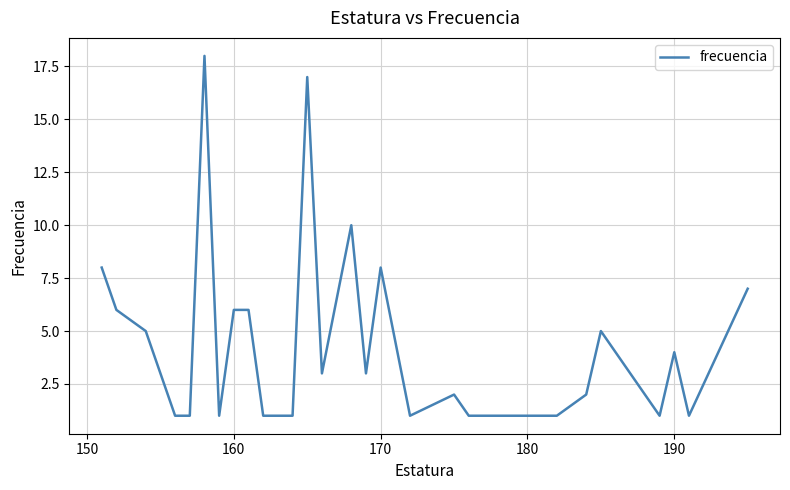

What is the difference between the maximum and minimum values?

17